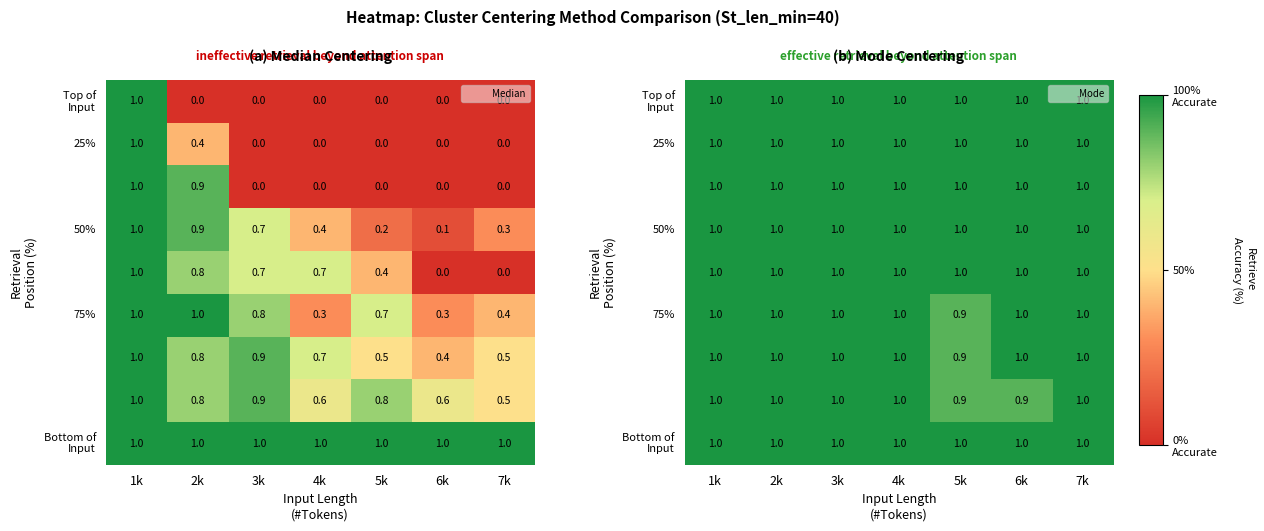

Rank the categories by Top of Input value from highest to lowest.

1k, 2k, 3k, 4k, 5k, 6k, 7k